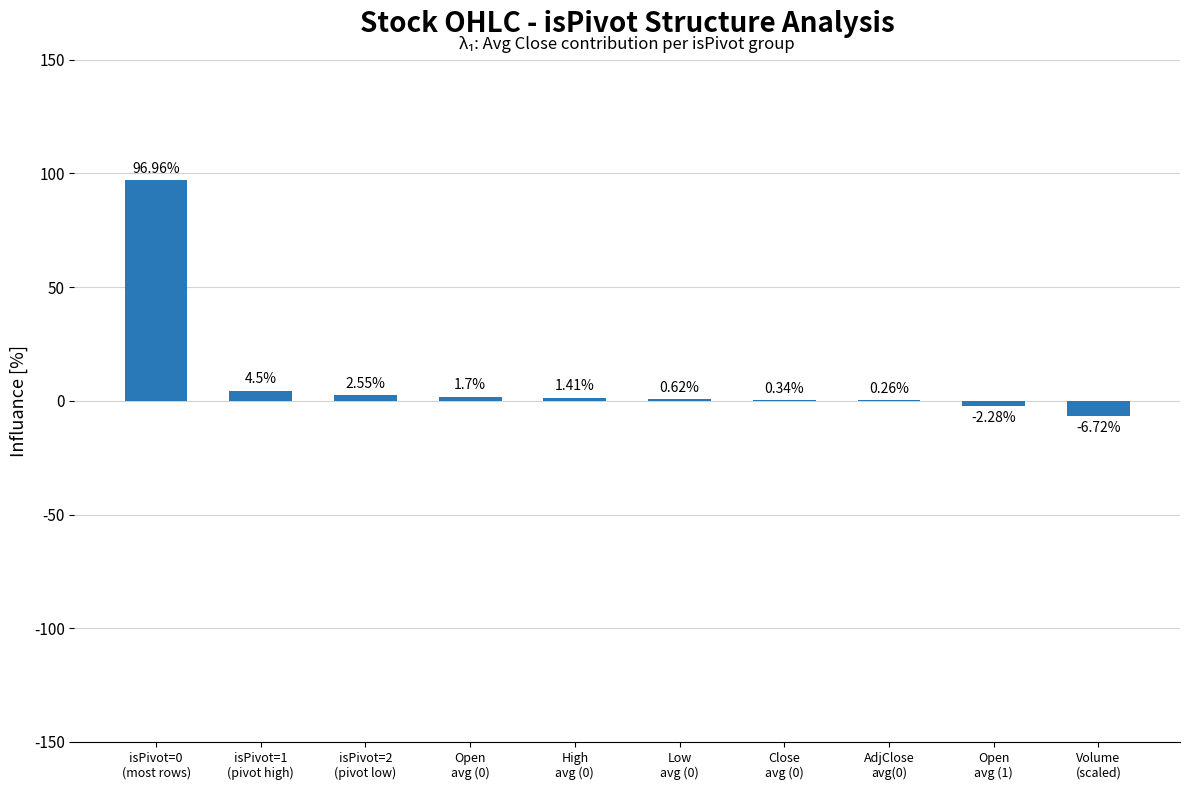

What is the difference between the values at Close
avg (0) and isPivot=1
(pivot high)?

4.2